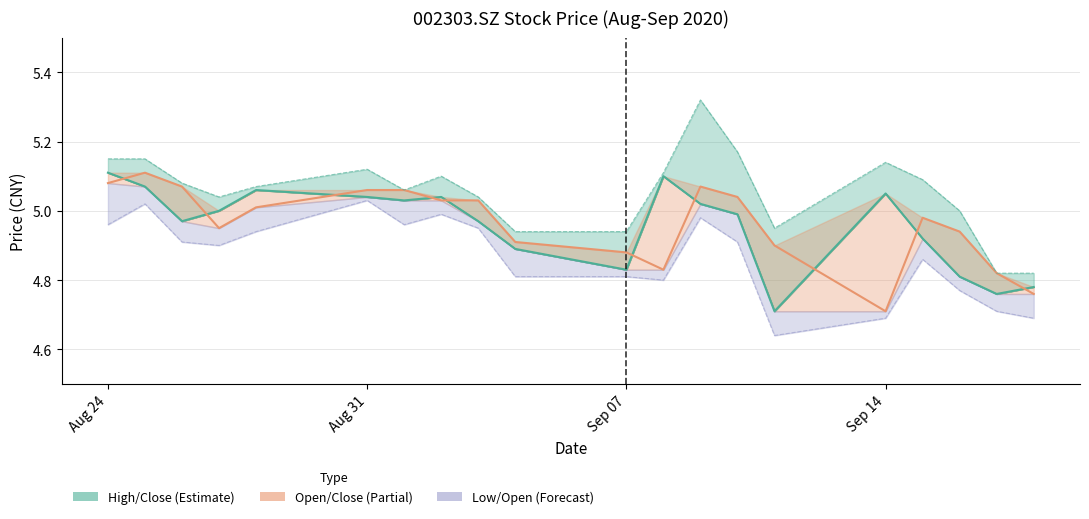

True or false: low (line) and close (line) intersect in this chart.

False